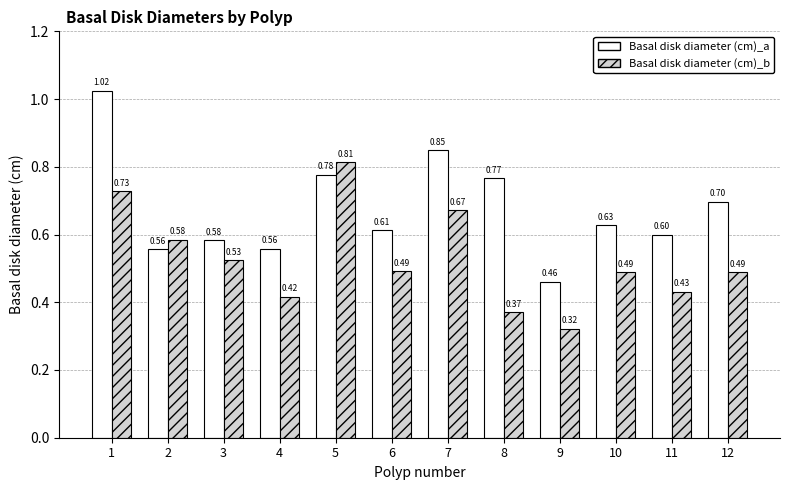

What are all the series names shown in the legend?

Basal disk diameter (cm)_a, Basal disk diameter (cm)_b